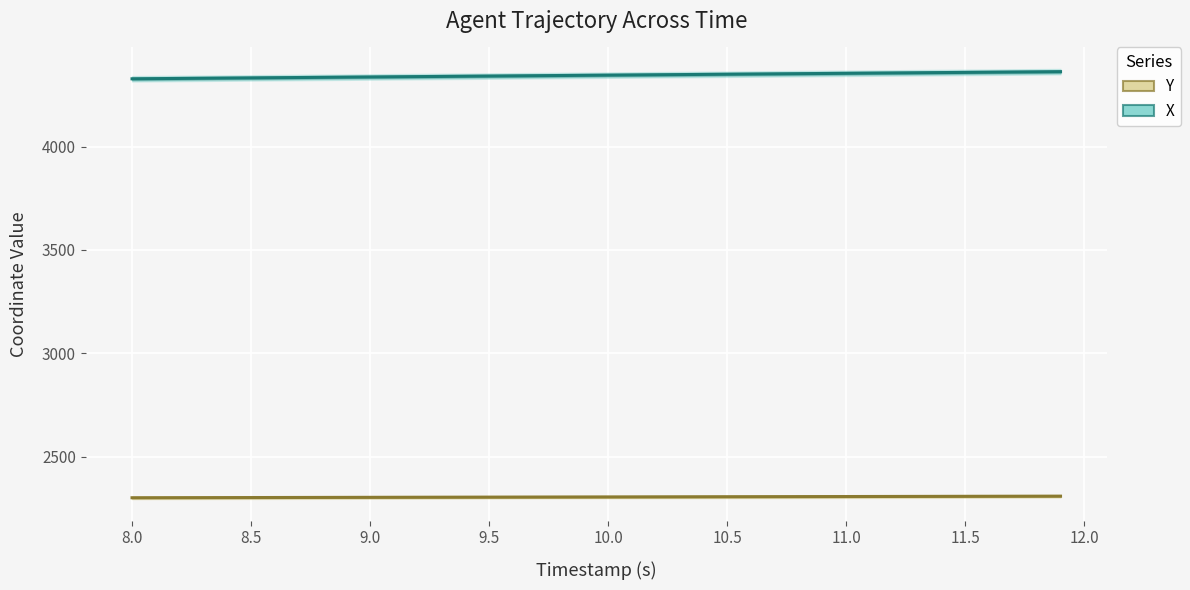

What is the sum of all X values?

173776.5